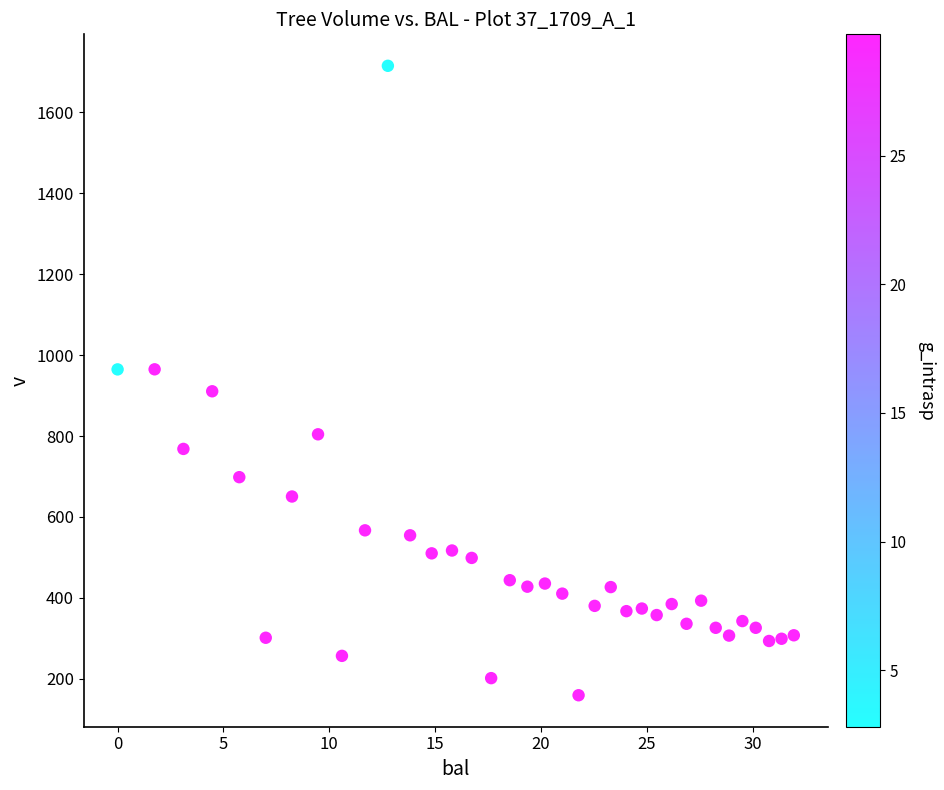

What is the range of X values (max minus min)?

31.9